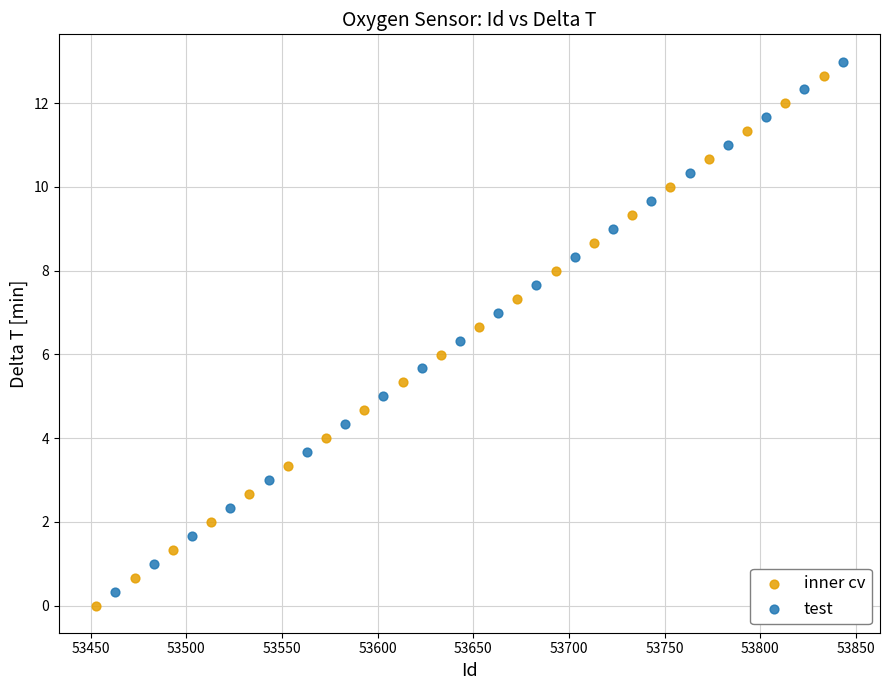

Which series reaches the minimum Y coordinate?

inner cv